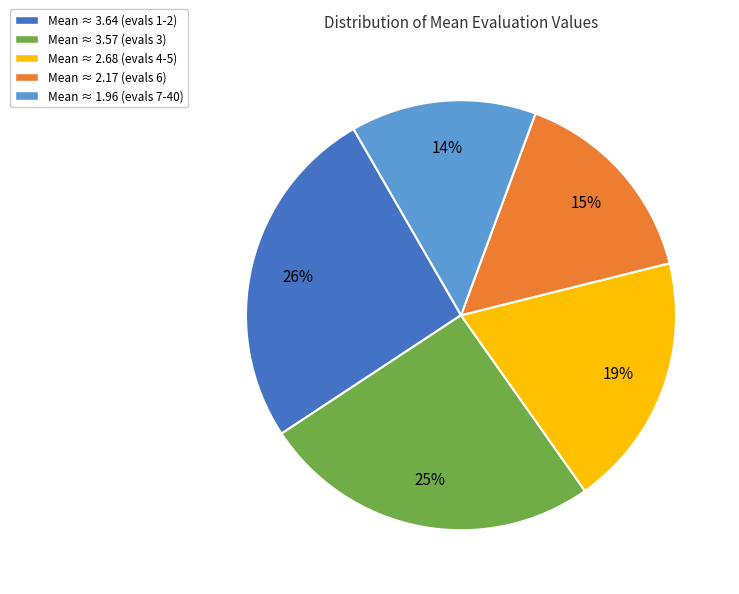

To the nearest percent, what is the average slice percentage?

20%